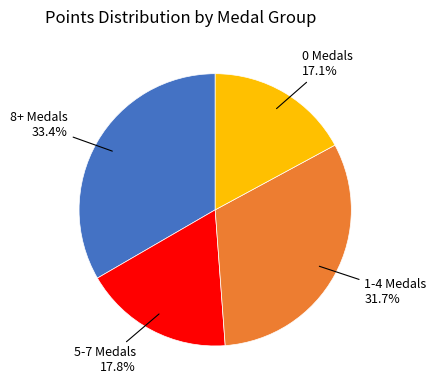

Approximately how many times larger is the value at 1-4 Medals compared to 5-7 Medals?

1.8